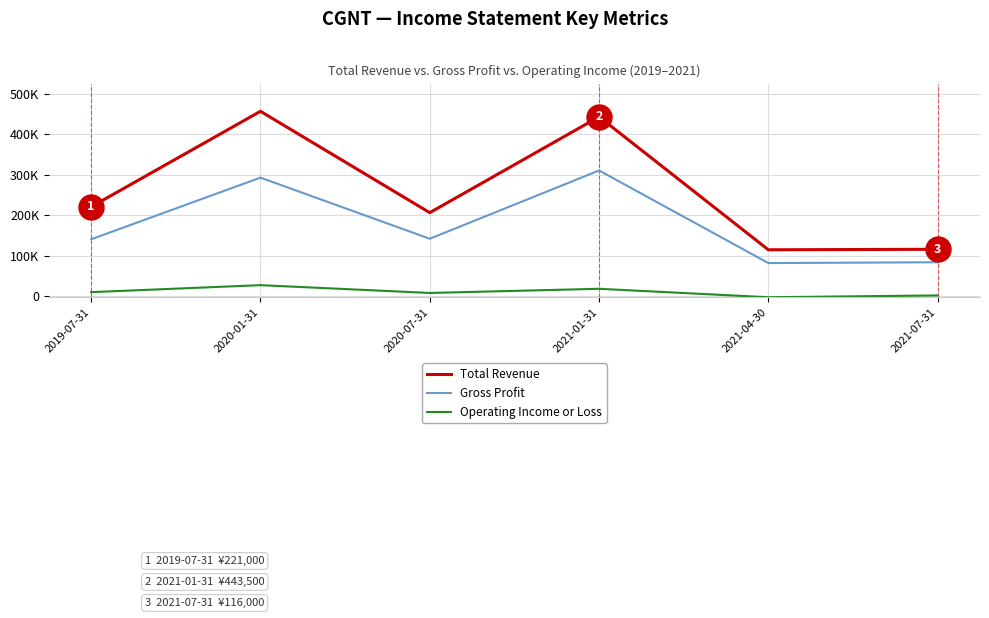

Reading left to right, transcribe all the data shown in this chart.

Total Revenue: 221000	457100	206500	443500	114700	116000
Gross Profit: 140700	293100	142000	310800	81900	83900
Operating Income or Loss: 10000	27300	8000	18300	-2600	1900